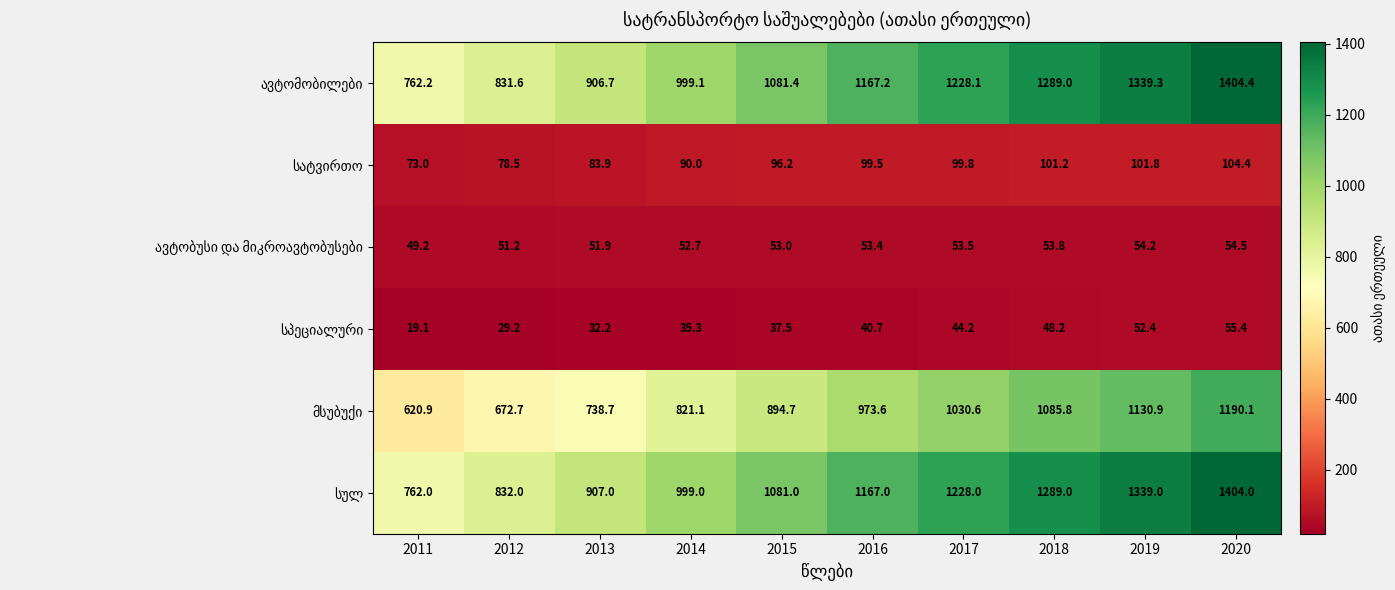

At which category is the sum across all series the highest?

2020